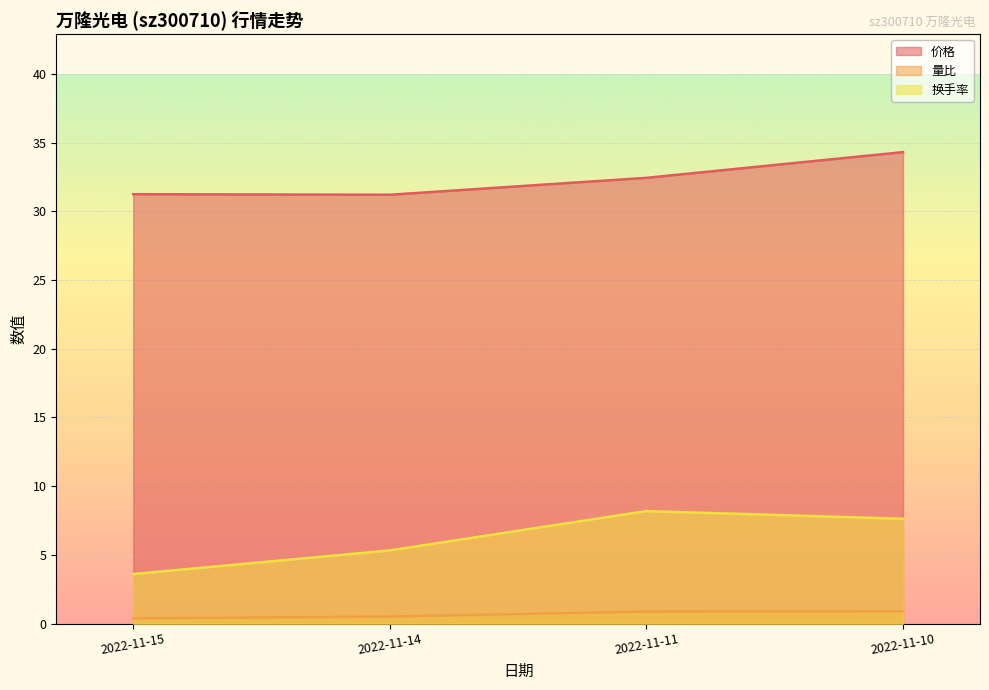

How many data points does each series have?

4